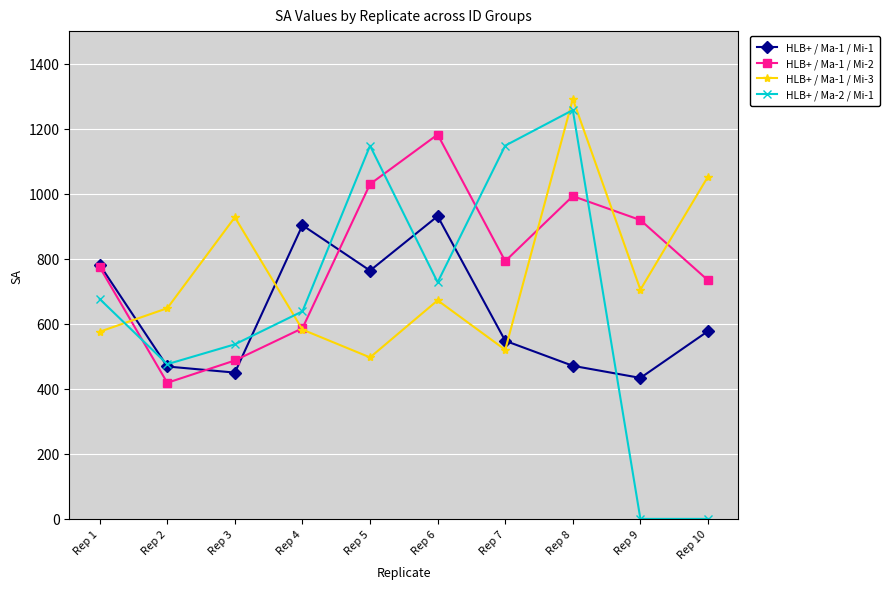

Is this an area chart (filled region under the line)?

No